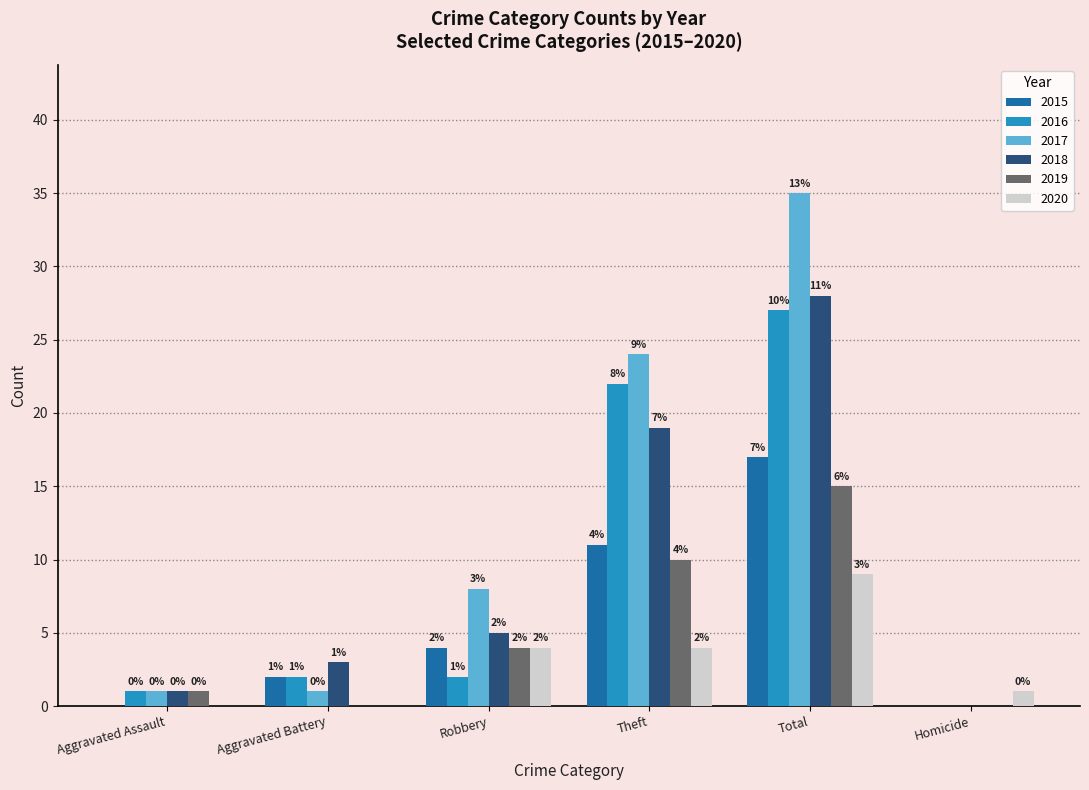

Where is 2019 nearest to the value 7?

Robbery